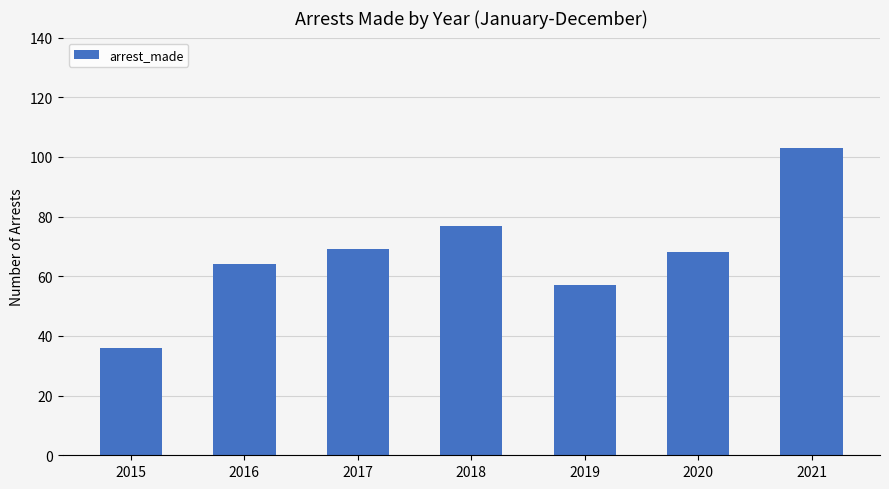

What is the sum of all values?

474